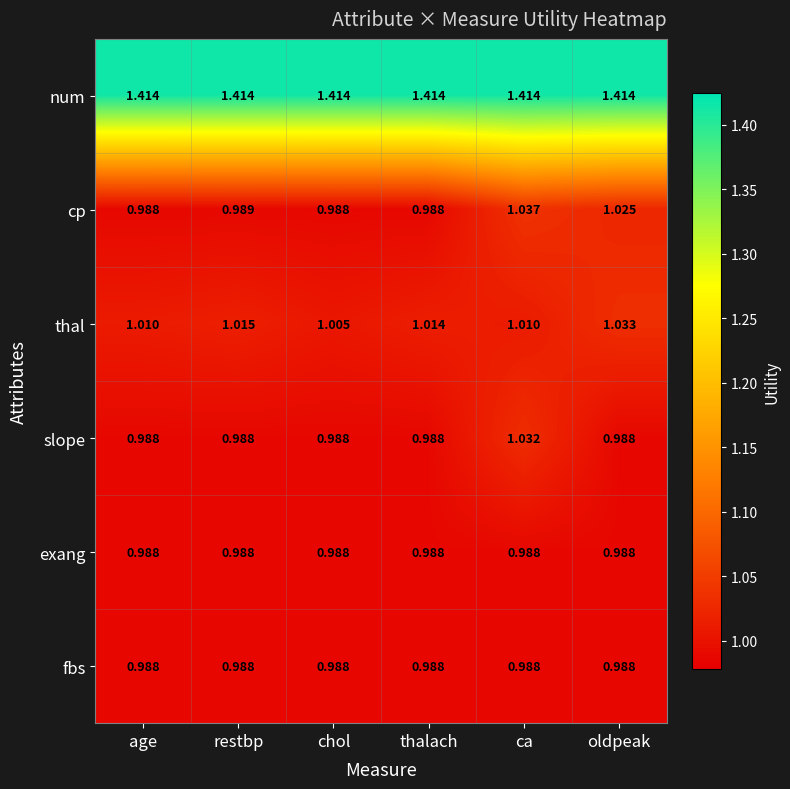

At which category is the sum across all series the highest?

ca